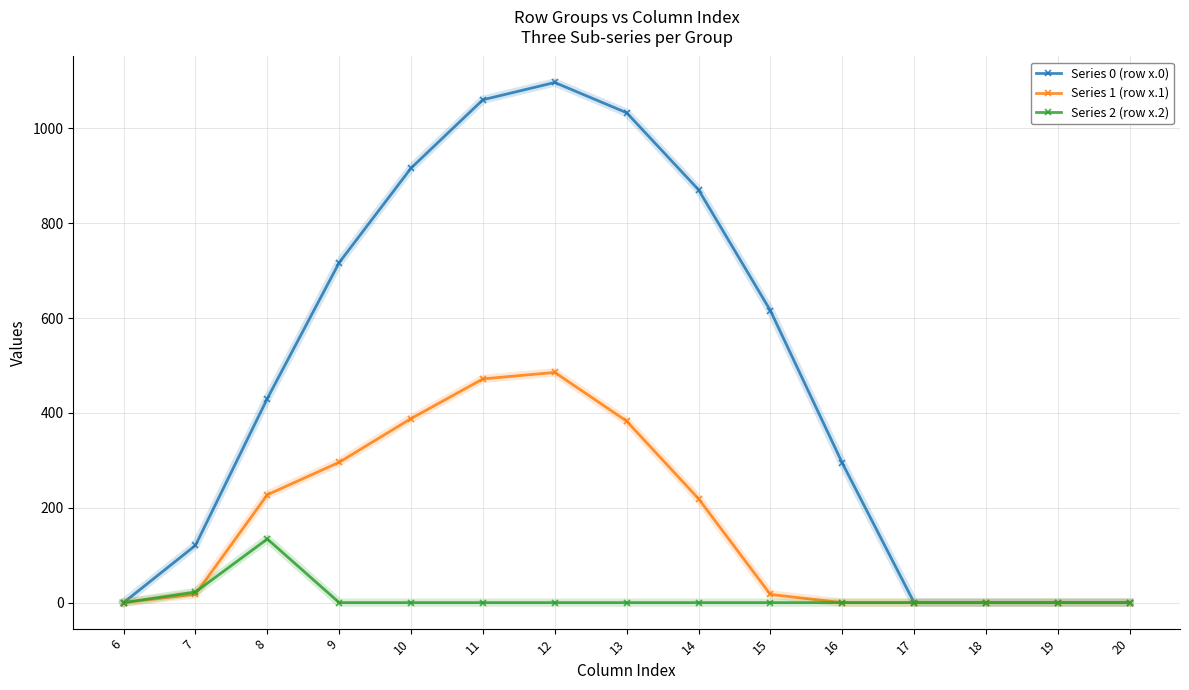

Is it true that Series 2 (row x.2) equals 0.0 at 12?

True